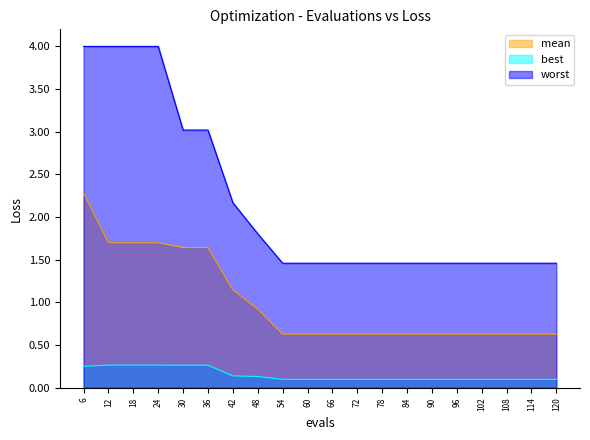

What is the minimum value for best?

0.1